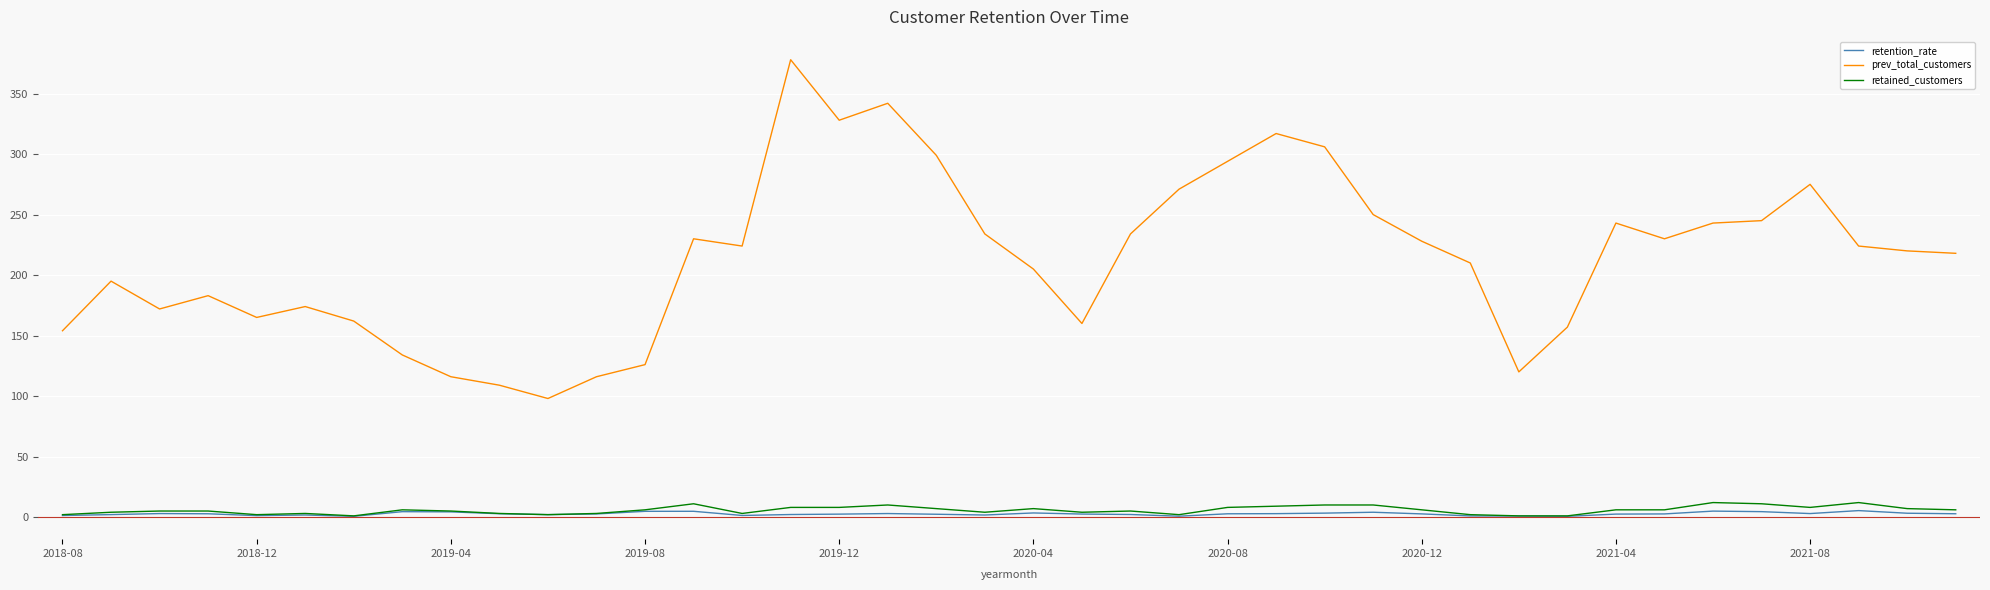

What is the highest value of the retained_customers series?

12.0